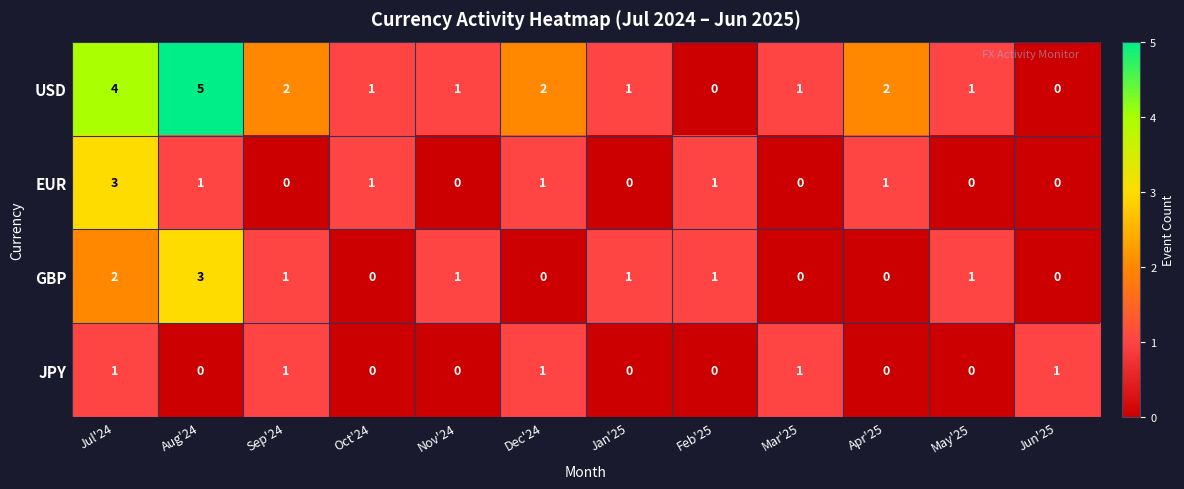

What is the sum of the USD values at Aug'24 and Sep'24?

7